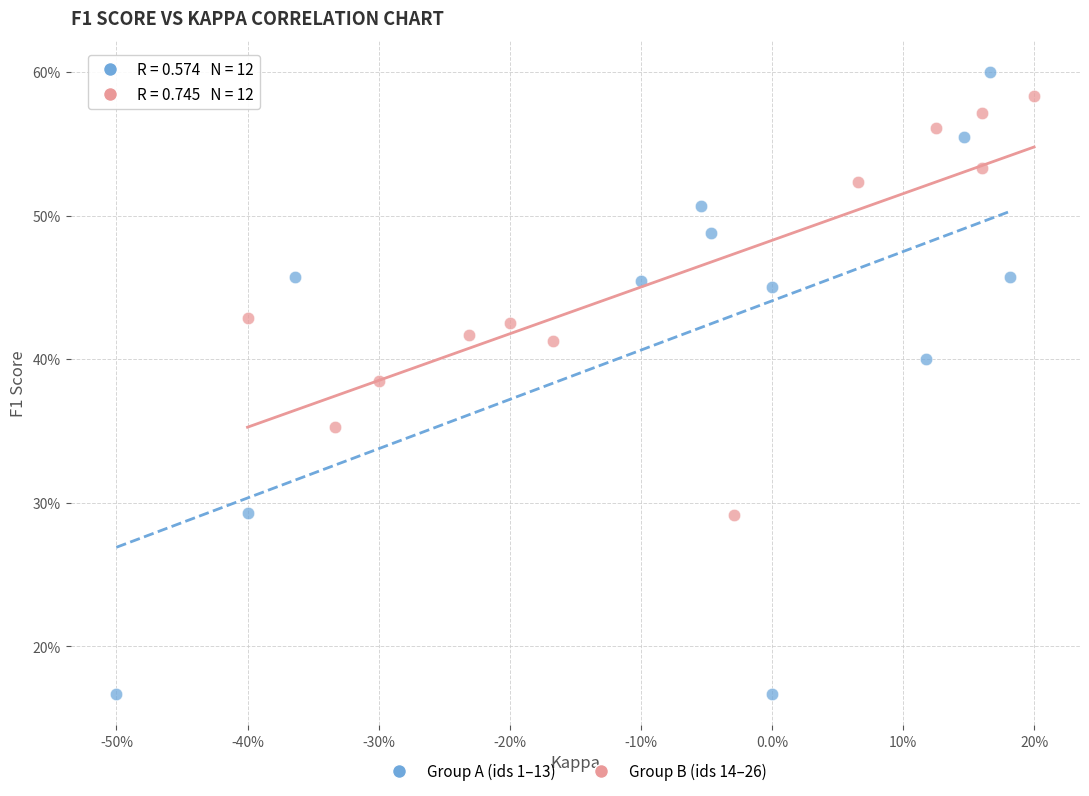

What are all the series names shown in the legend?

Group A (ids 1–13), Group B (ids 14–26)